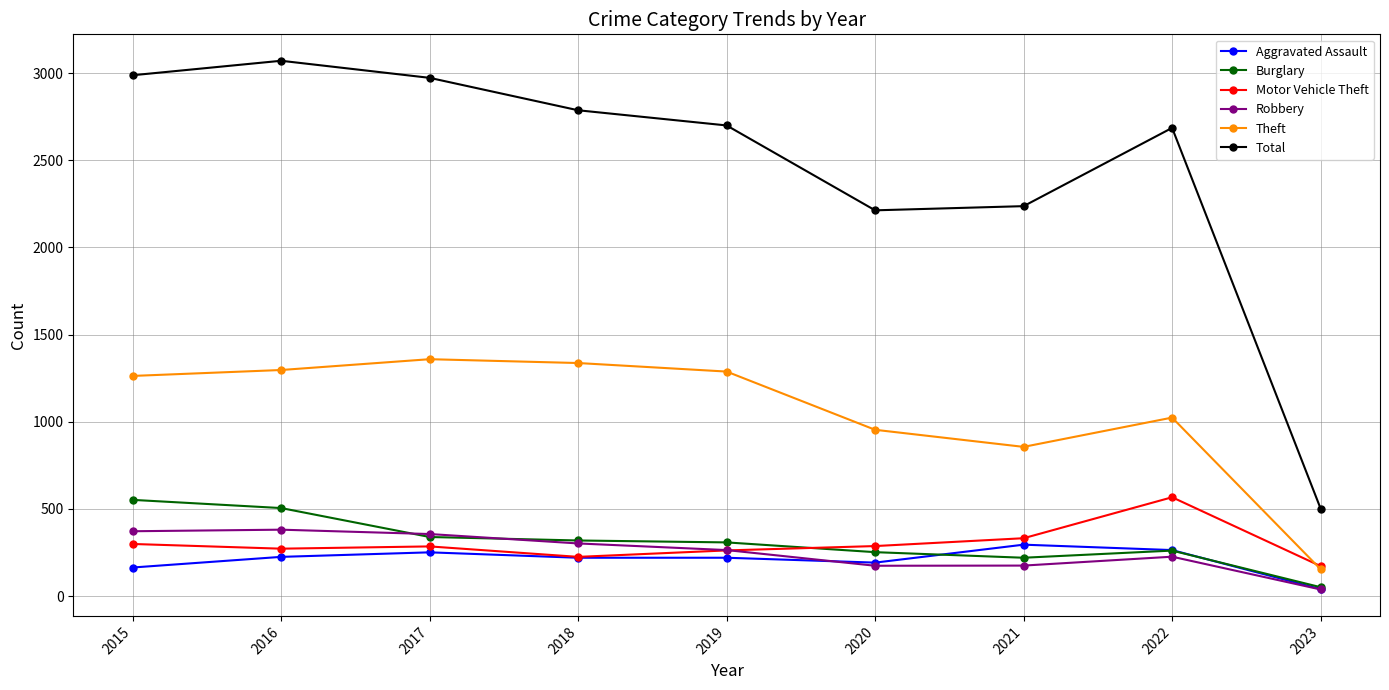

How many interior local valleys does the Total series have?

1